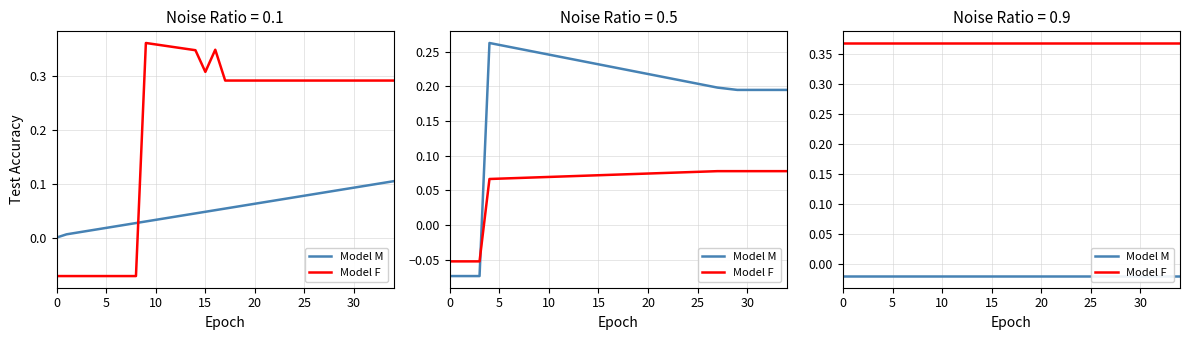

What is the difference between the highest and lowest values at 18?

0.4